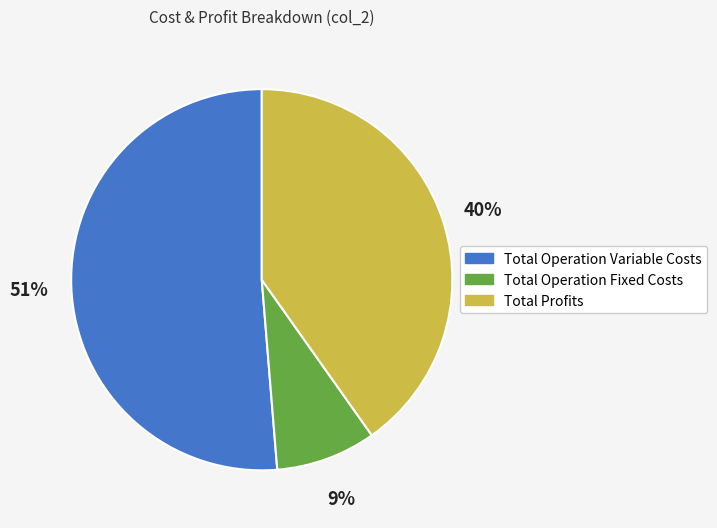

Does any single category account for the majority?

Yes